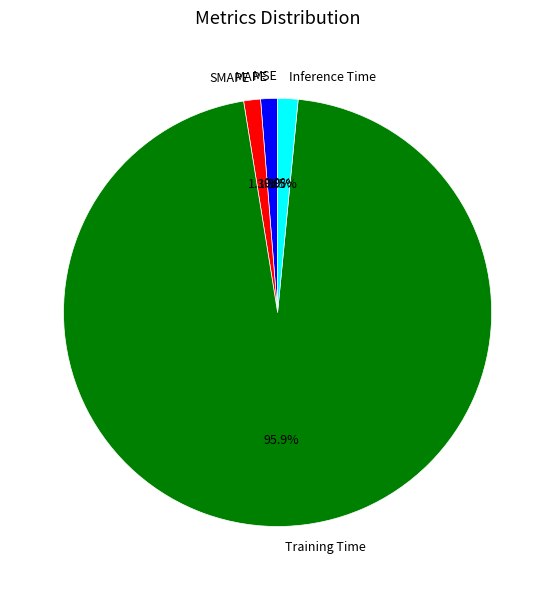

Is MAPE the majority of the pie?

No